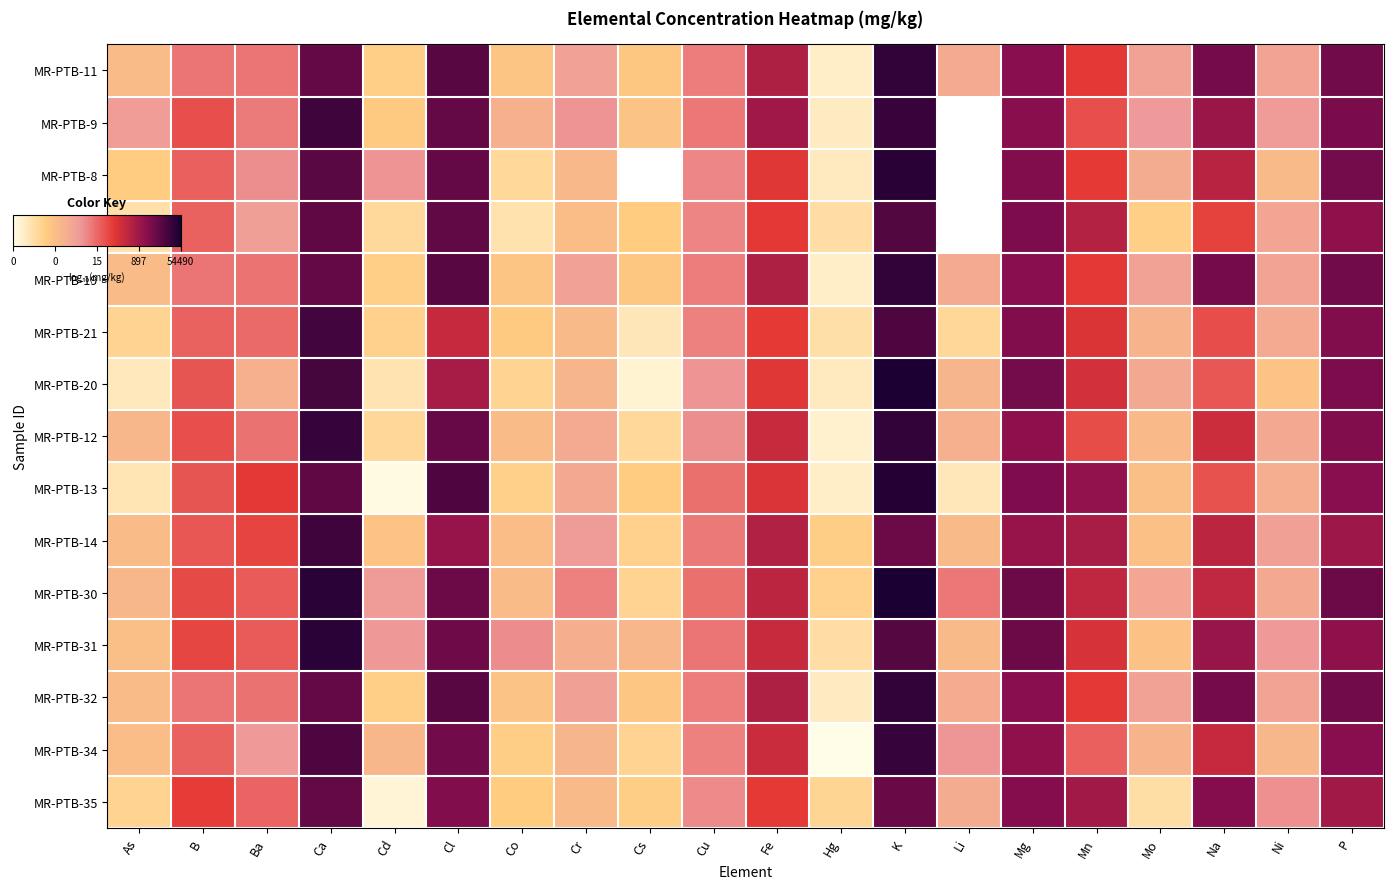

Is the value of MR-PTB-9 at Hg greater than the value of MR-PTB-13 at As?

No